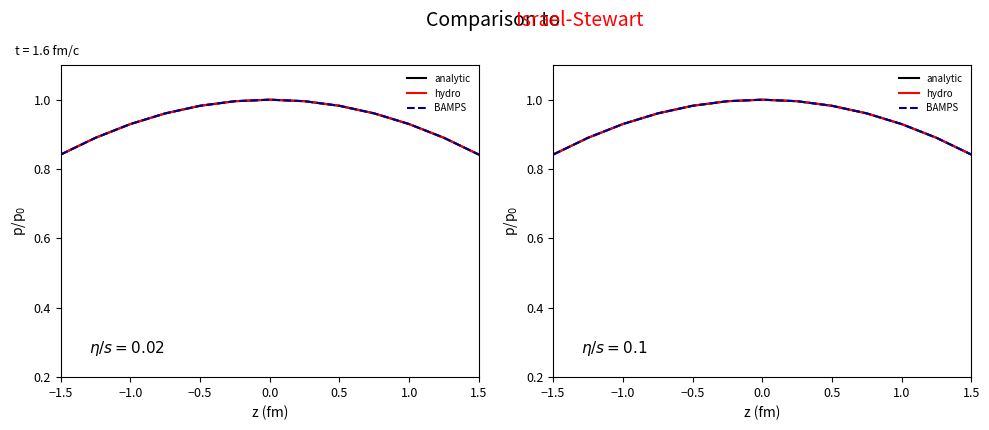

Rank the series at 0.0 from lowest to highest value.

analytic, hydro, BAMPS